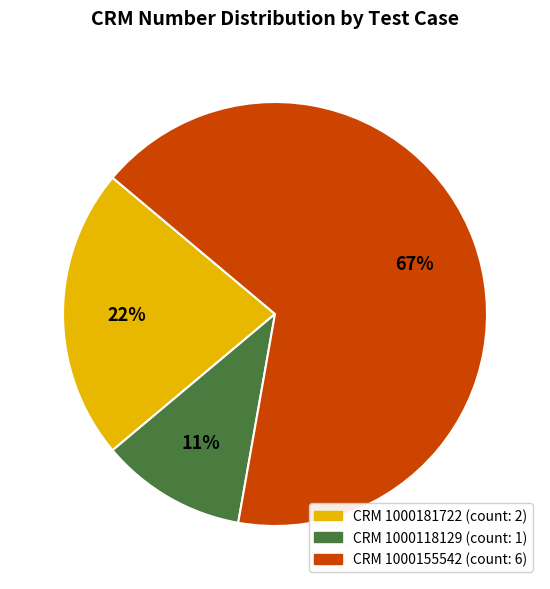

Is there any slice that represents more than half of the pie?

Yes